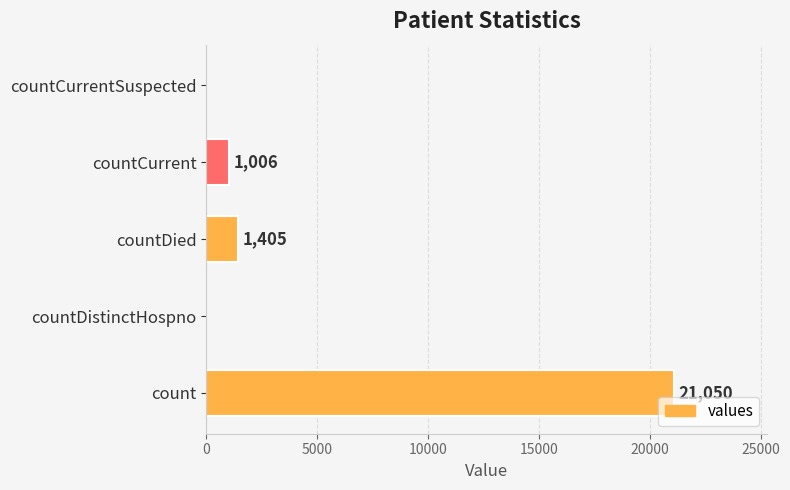

Is it true that the value at countCurrentSuspected is 0?

True